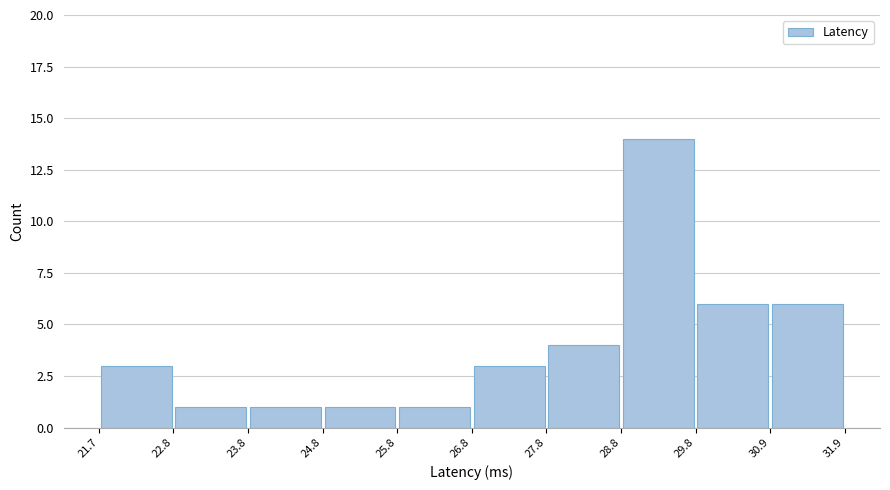

What is the height of the bar covering 21.7 to 22.8 on the x-axis? The values are not printed on the chart, so give them approximately, as read against the axis.

3